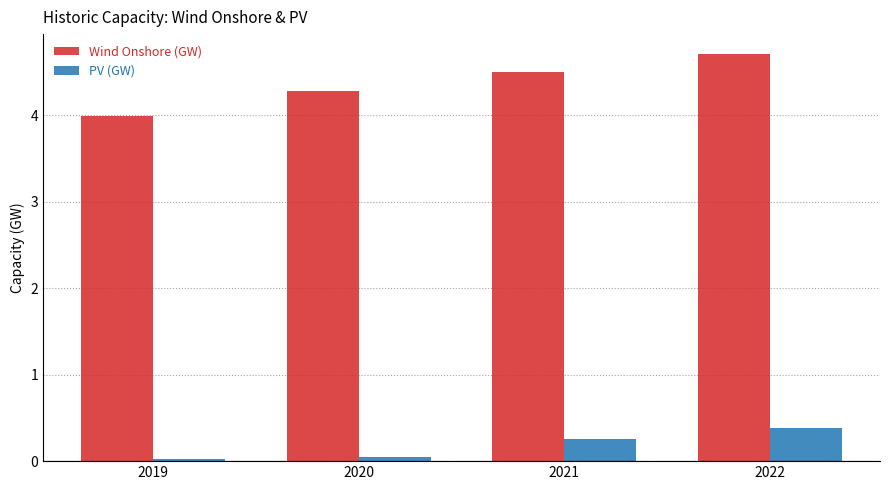

The PV (GW) series shows 0.1 at 2021. True or false?

False